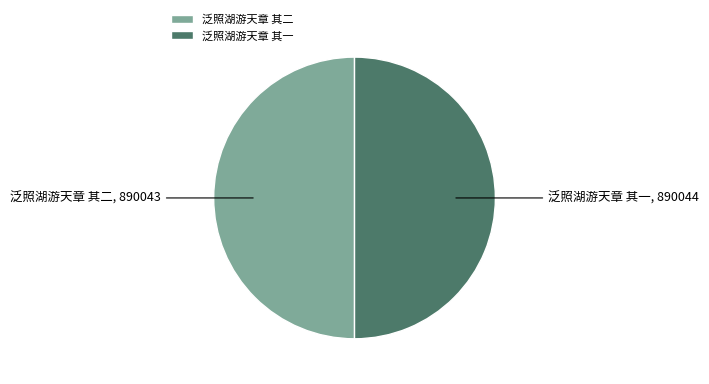

True or false: 泛照湖游天章 其一 accounts for 50% of the total.

True